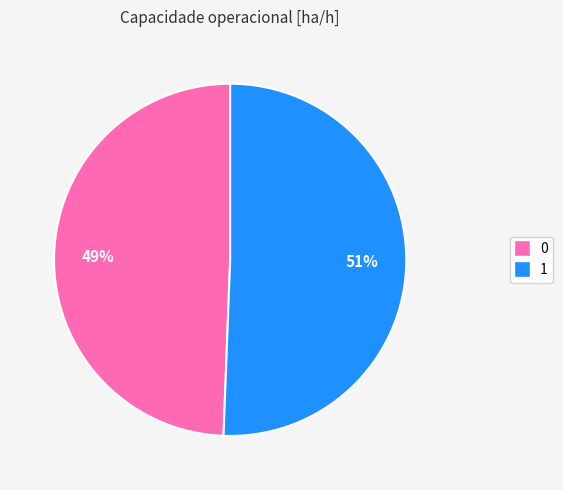

What is the ratio of the value at 1 to the value at 0?

1.0